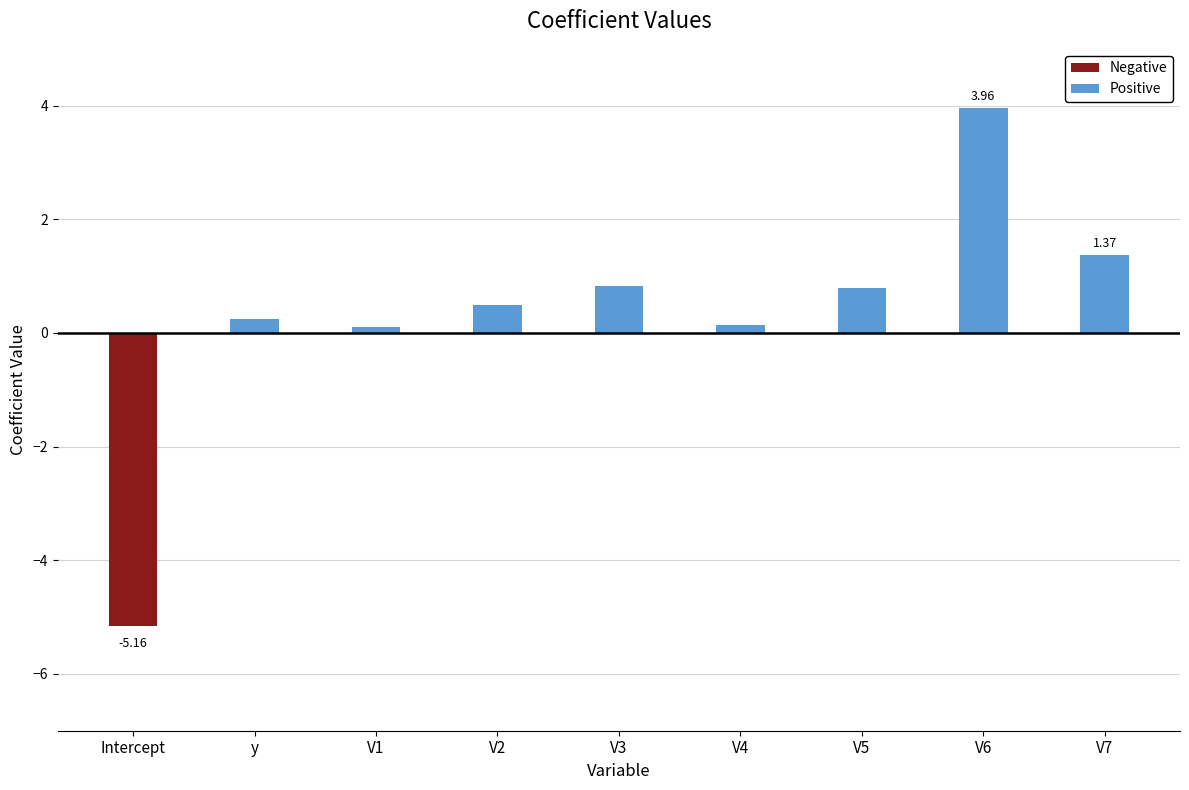

List the labels in order of value, smallest first.

Intercept, V1, V4, y, V2, V5, V3, V7, V6